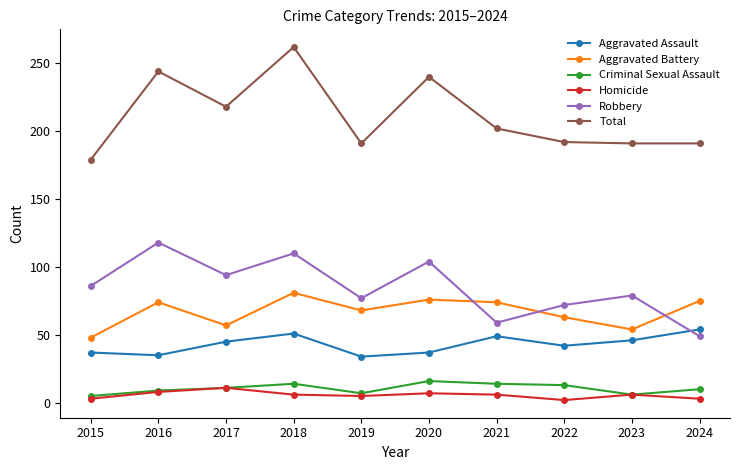

Which category has the lowest value in the Robbery series?

2024